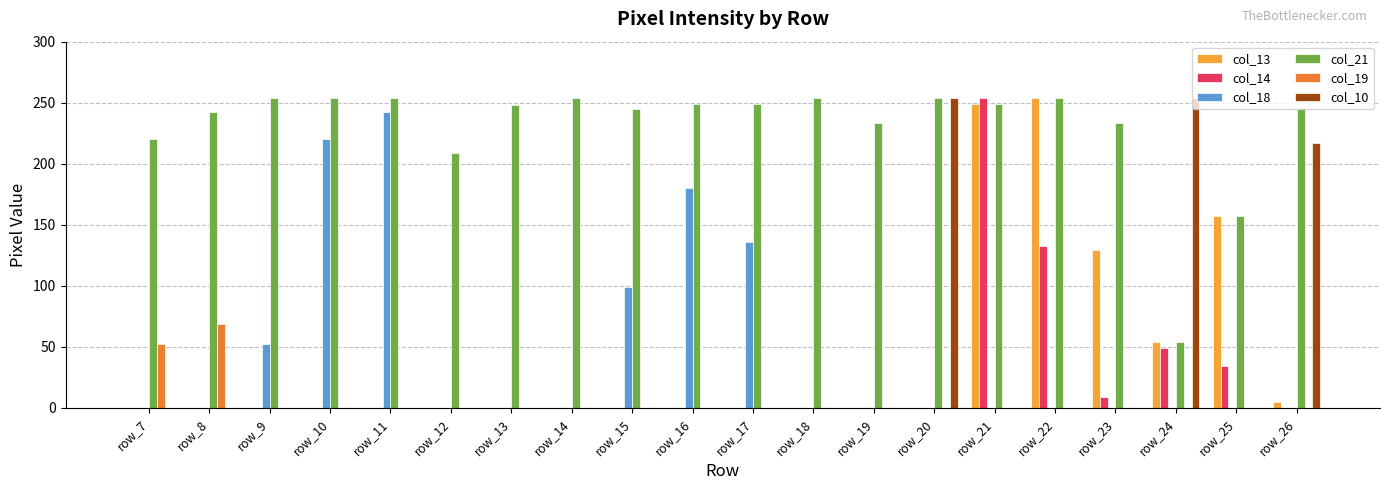

What is the maximum value shown in the chart?

254